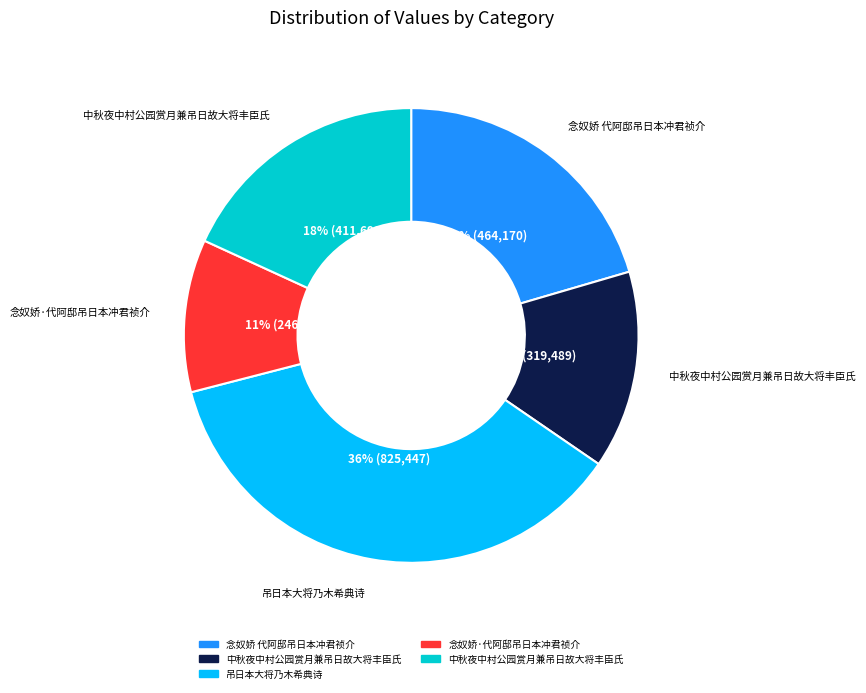

Is there any slice that represents more than half of the pie?

No